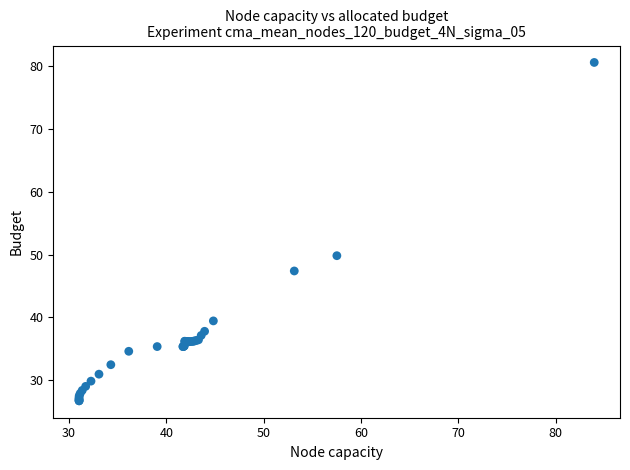

What Y value in the scatter plot is closest to 53?

49.8